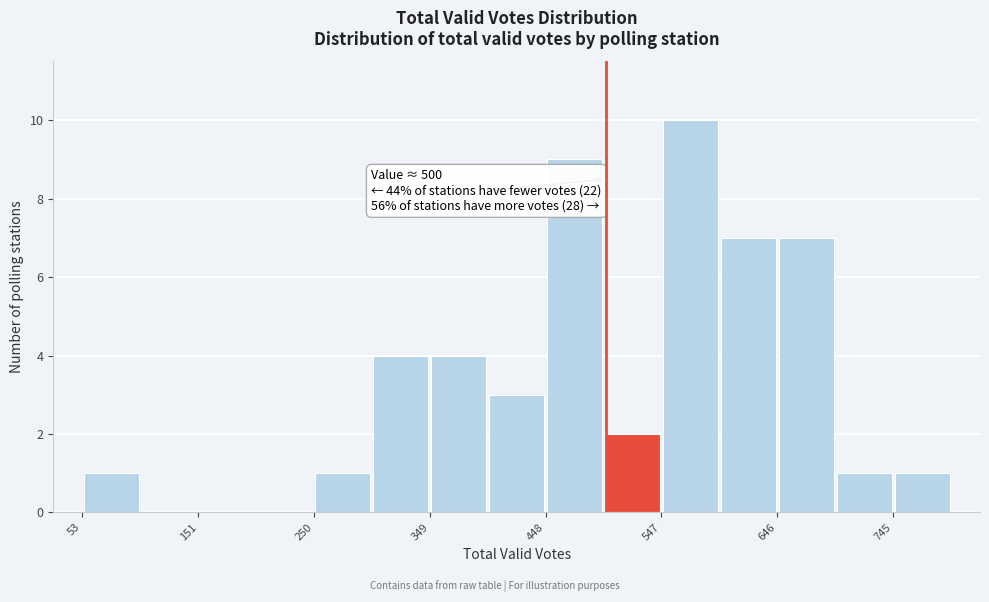

Which range on the x-axis has the tallest bar?

550 to 600